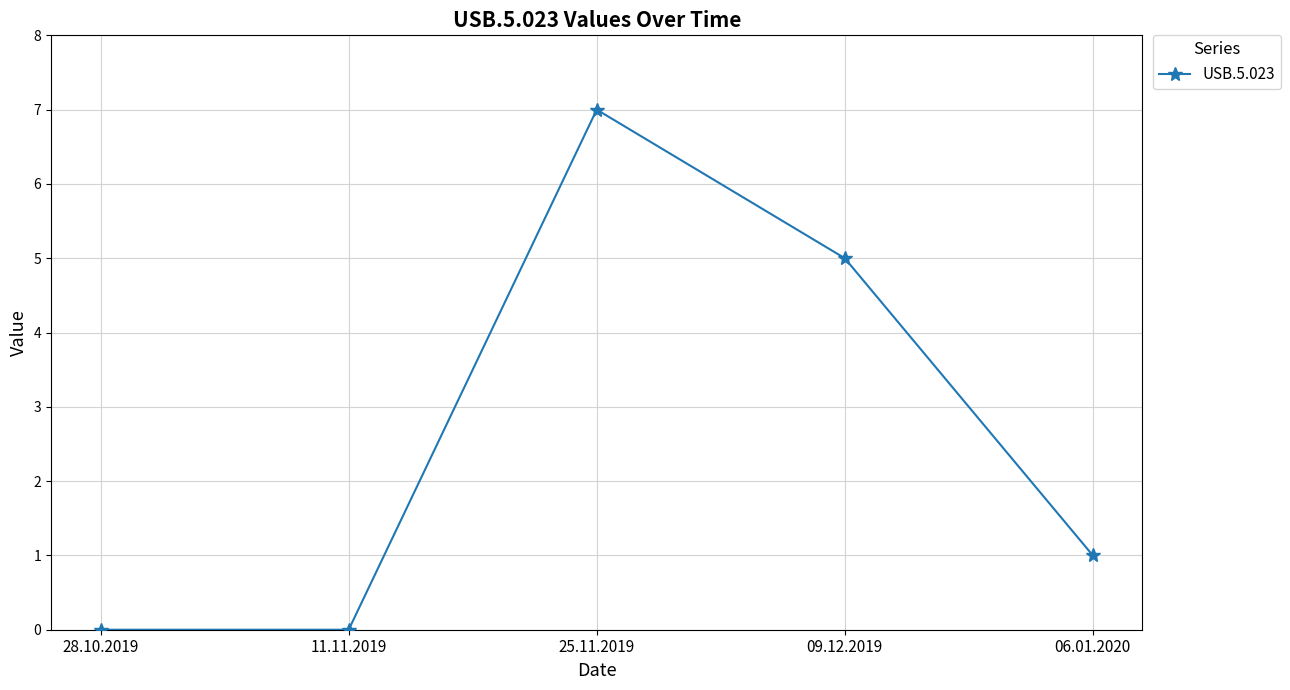

What is the maximum value shown in the chart?

7